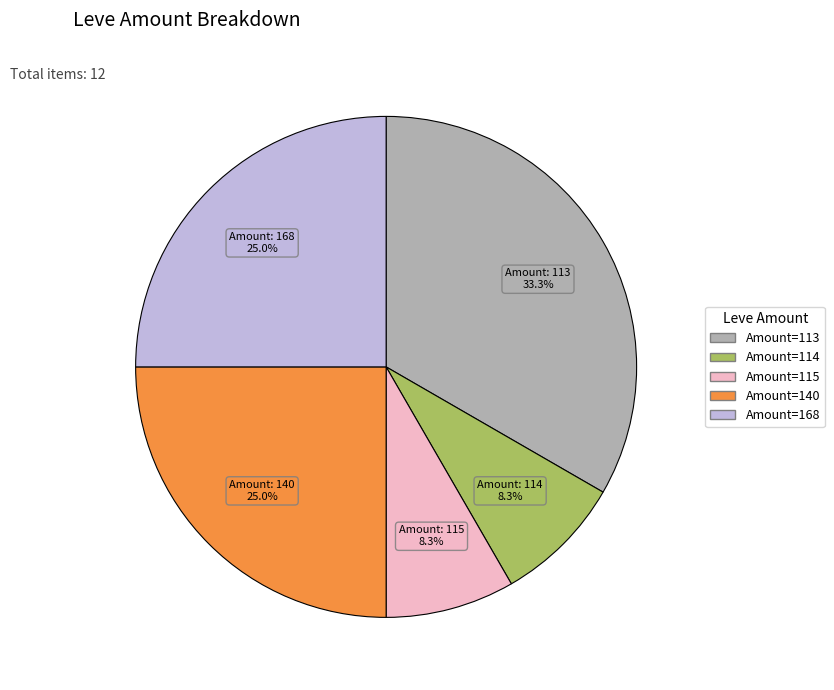

To the nearest percent, what is the average slice percentage?

20%